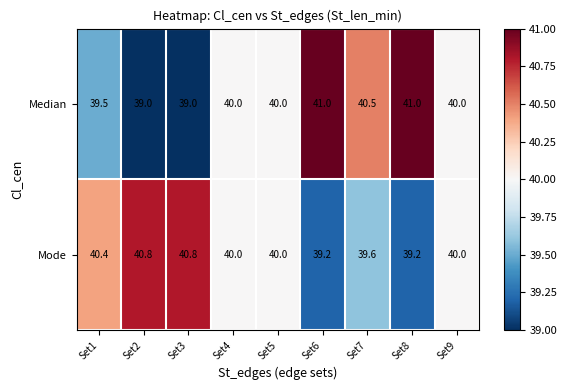

Reading left to right, what are all the values shown in this chart?

Median: Set1=39.5	Set2=39.0	Set3=39.0	Set4=40.0	Set5=40.0	Set6=41.0	Set7=40.5	Set8=41.0	Set9=40.0
Mode: Set1=40.4	Set2=40.8	Set3=40.8	Set4=40.0	Set5=40.0	Set6=39.2	Set7=39.6	Set8=39.2	Set9=40.0